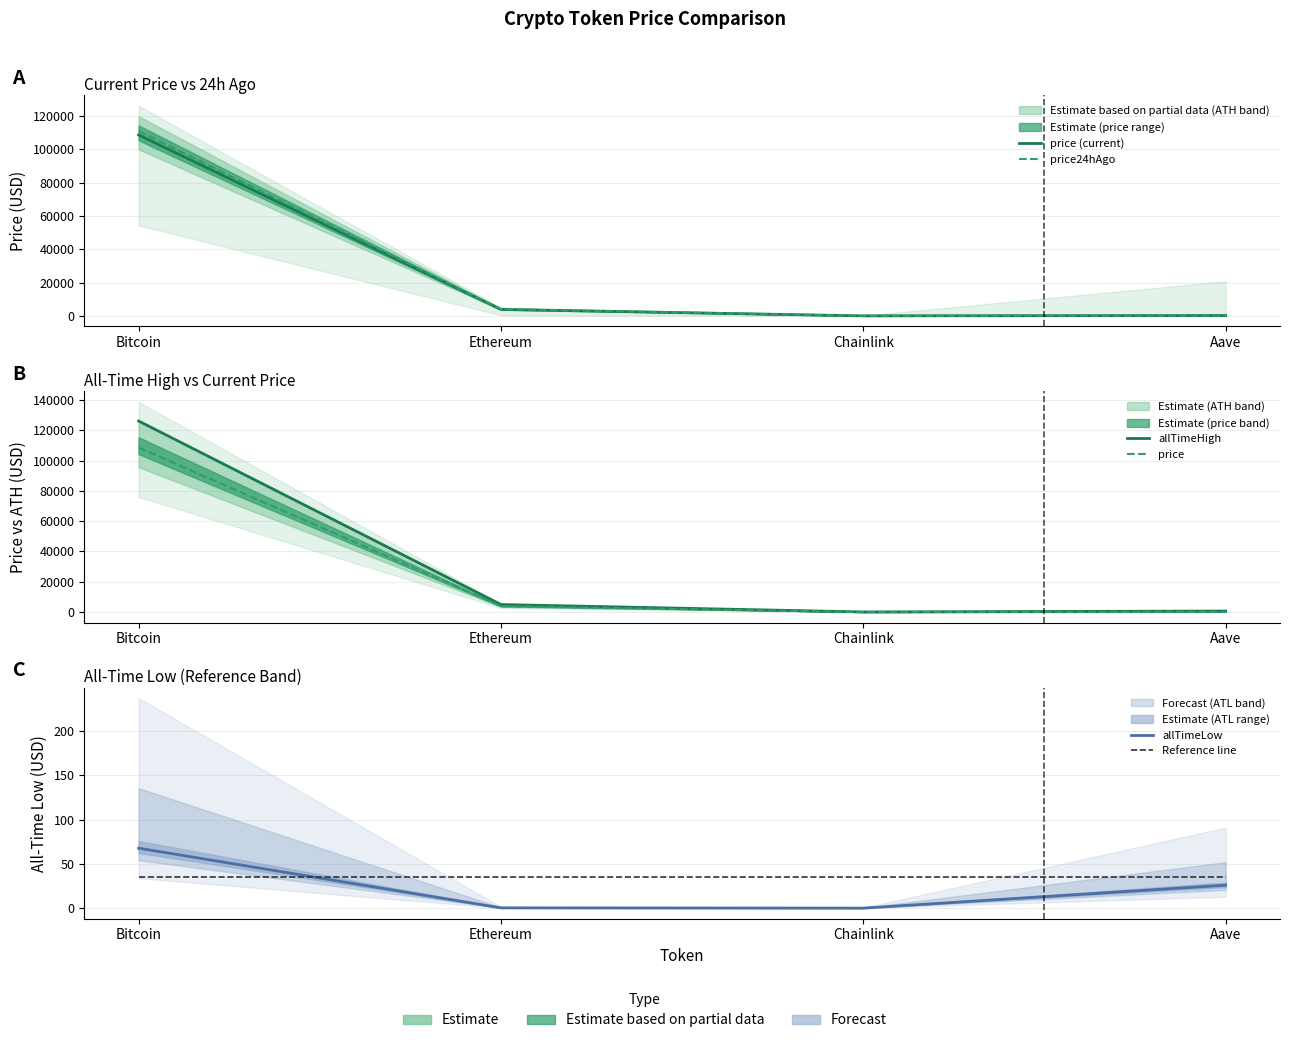

Which series ends up on top after the final intersection of price24hAgo and Reference line?

price24hAgo